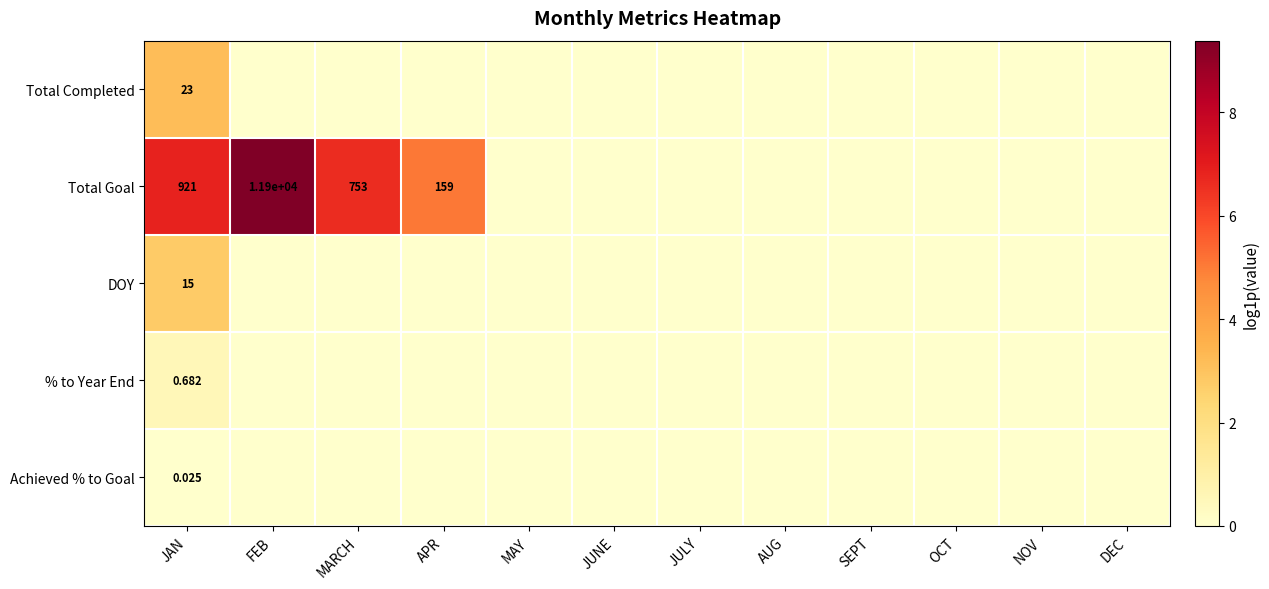

Rank the series at JAN from highest to lowest value.

Total Goal, Total Completed, DOY, % to Year End, Achieved % to Goal